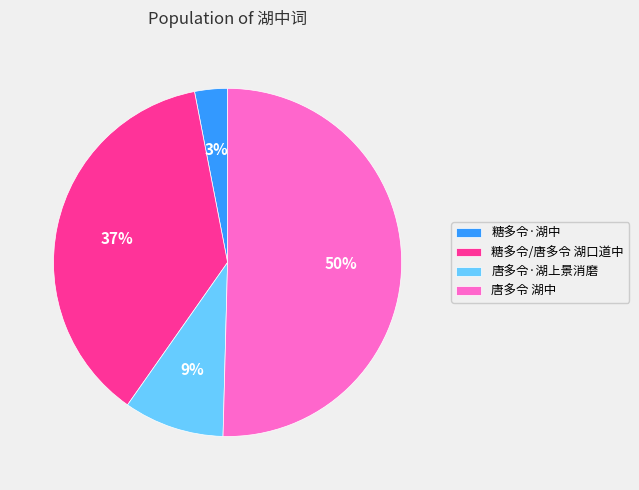

Is it true that 唐多令 湖中 is 50% of the pie?

True